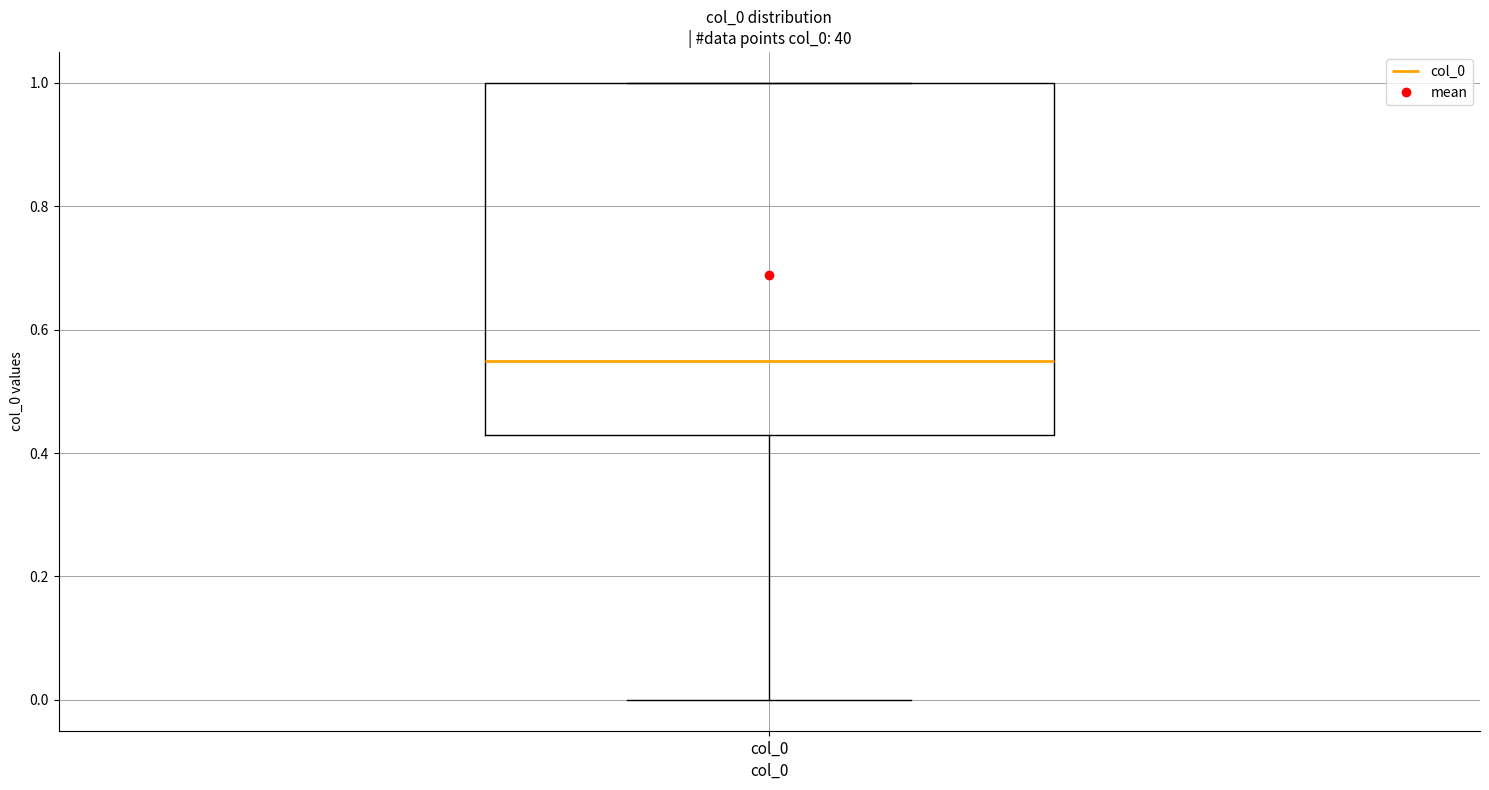

Read this box plot against the y-axis: the position of the median line, the range covered by the box, and the ends of both whiskers. The values are not printed on the chart, so give them approximately, as read against the axis.

median 0.56, box 0.44 to 1.00, whiskers 0.00 to 1.00